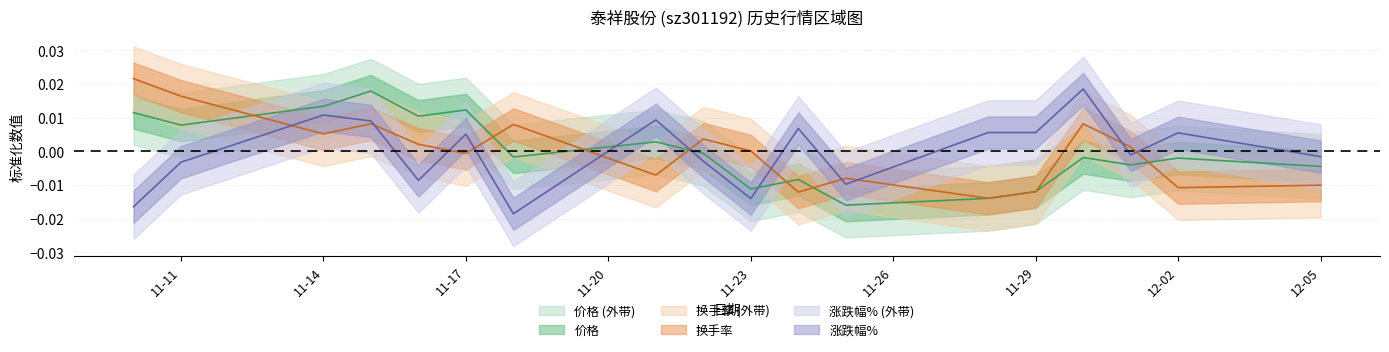

What is the label of the 15th point from the left?

2022-11-30